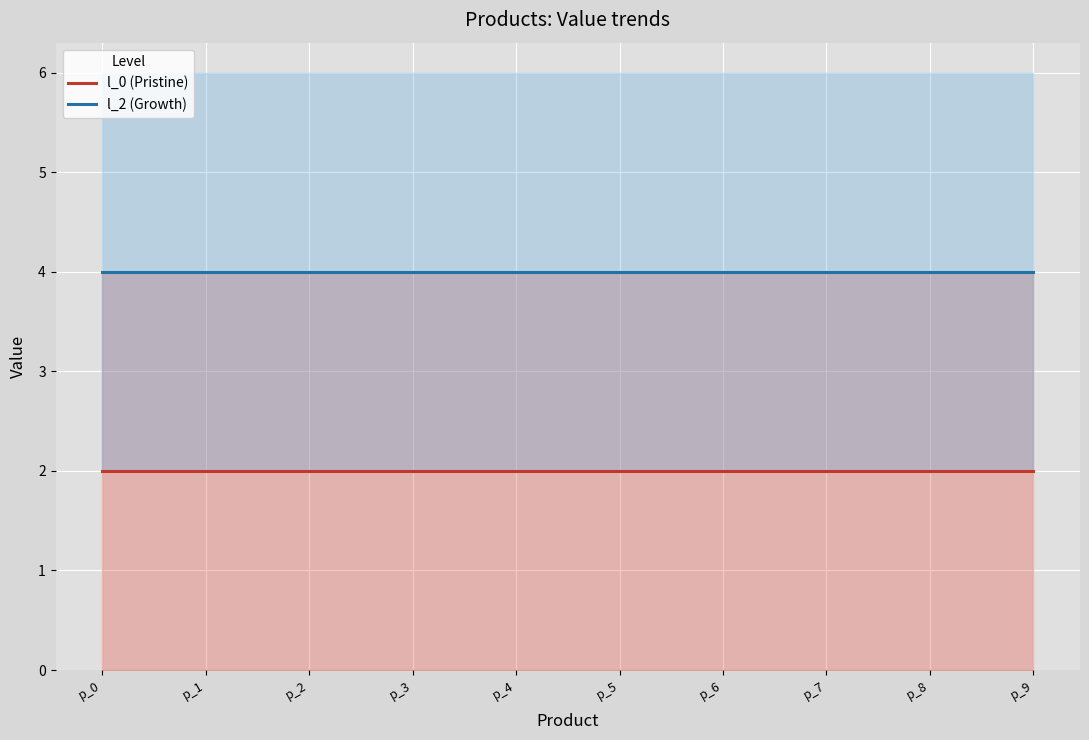

Reading right to left, transcribe all the data shown in this chart.

l_0 (Pristine): p_9=2	p_8=2	p_7=2	p_6=2	p_5=2	p_4=2	p_3=2	p_2=2	p_1=2	p_0=2
l_2 (Growth): p_9=4	p_8=4	p_7=4	p_6=4	p_5=4	p_4=4	p_3=4	p_2=4	p_1=4	p_0=4